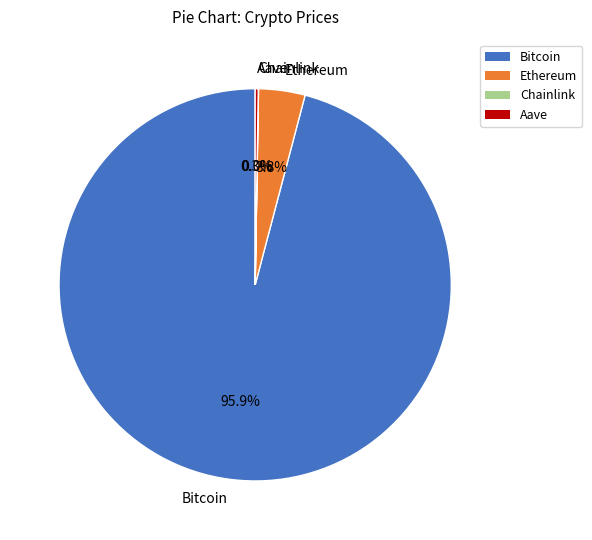

Is there any slice that represents more than half of the pie?

Yes